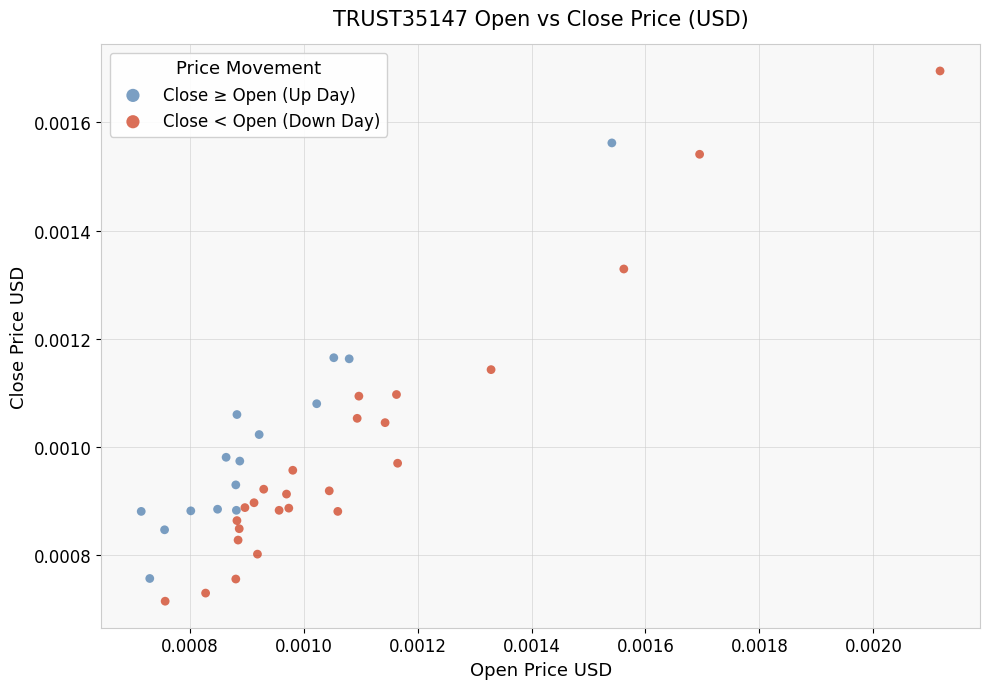

What are all the series names shown in the legend?

Close ≥ Open (Up Day), Close < Open (Down Day)